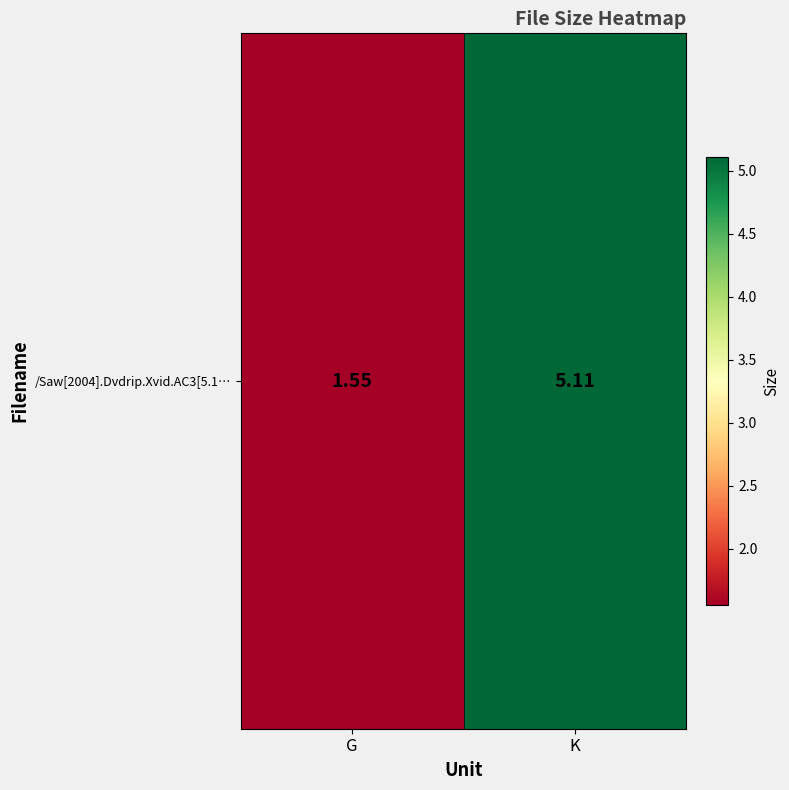

The value at K is 2.6. True or false?

False